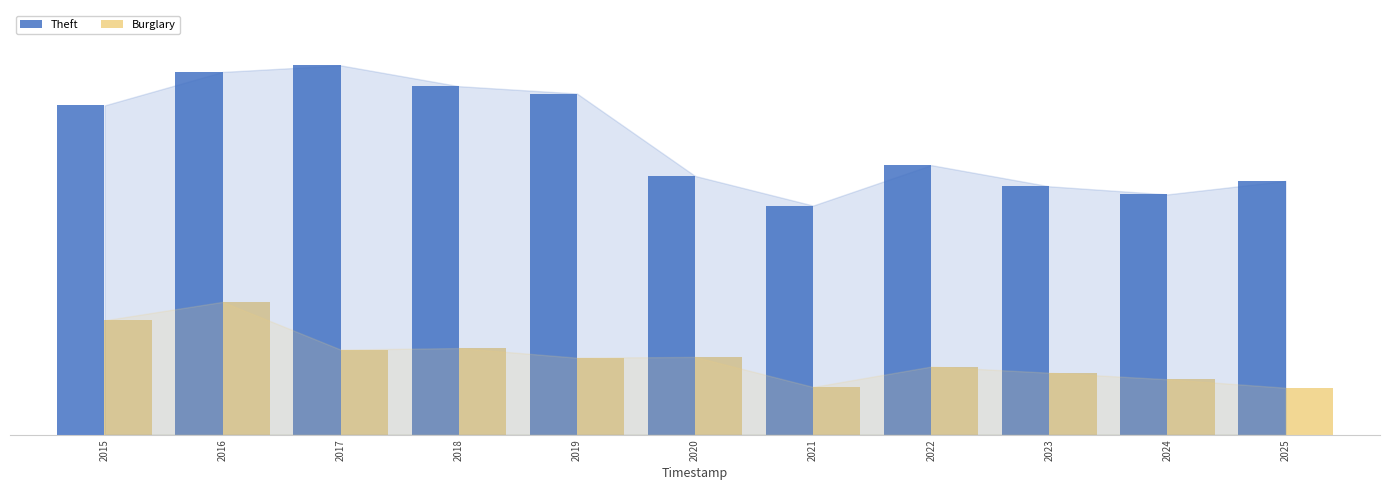

Is it true that Theft equals 317 at 2024?

False